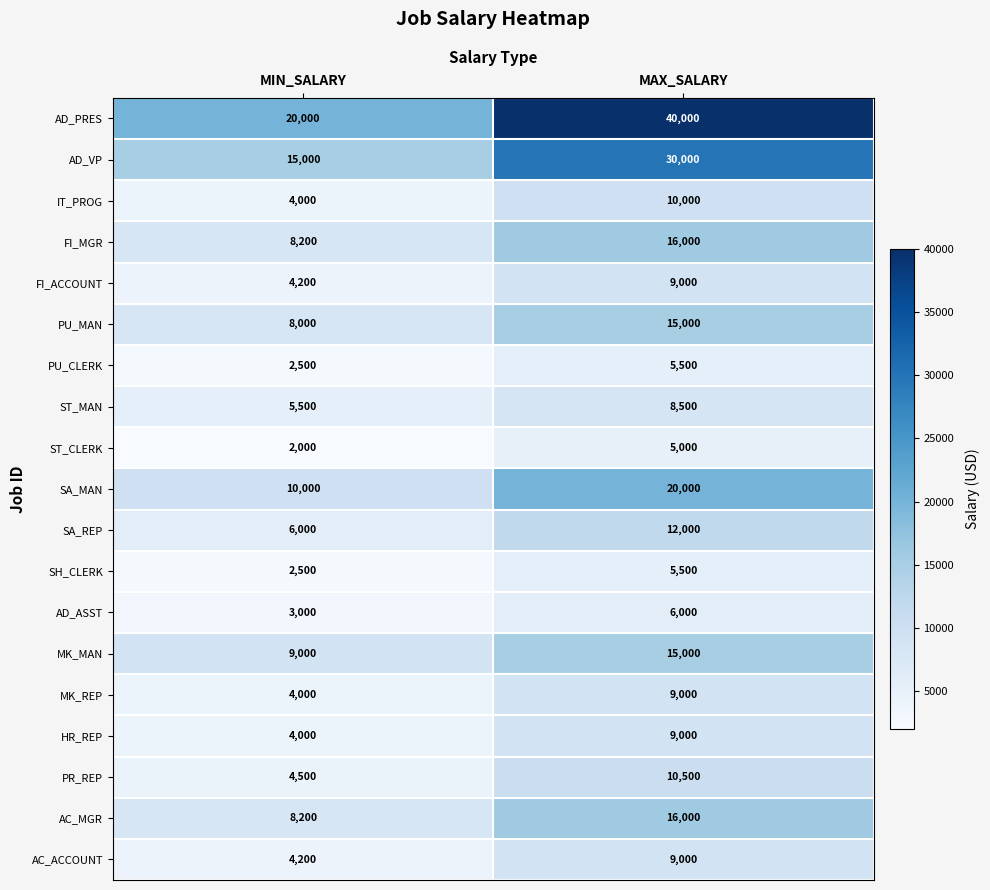

What is the total value across all series at MAX_SALARY?

251000